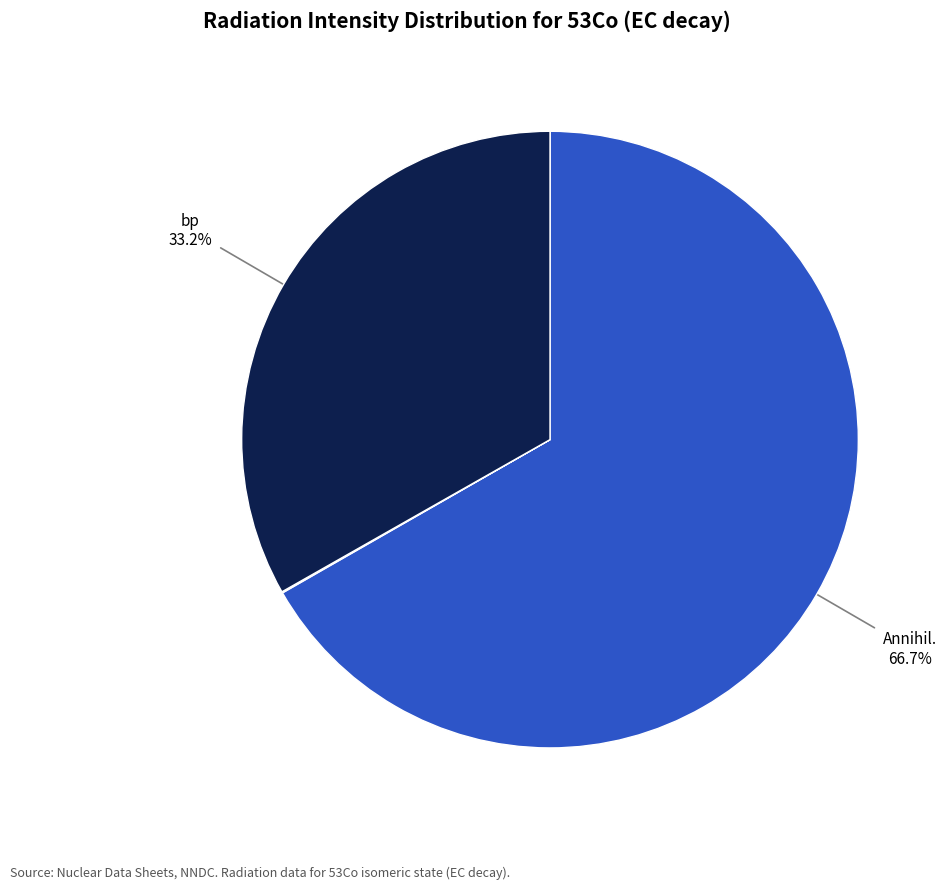

To the nearest percent, what is the average slice percentage?

11%